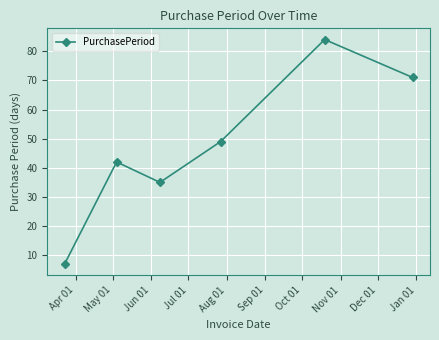

Reading left to right, transcribe all the data shown in this chart.

7	42	35	49	84	71